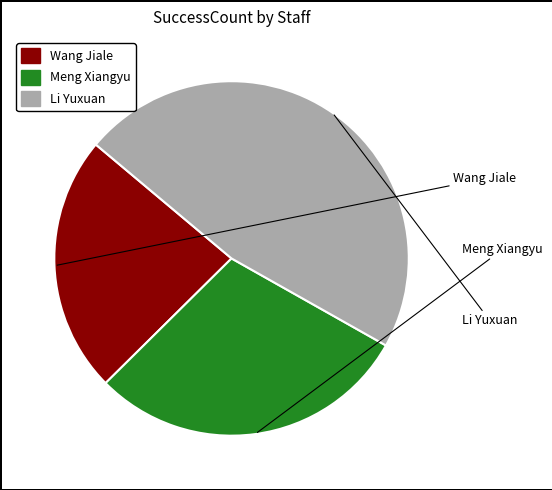

How many segments does this pie chart have?

3